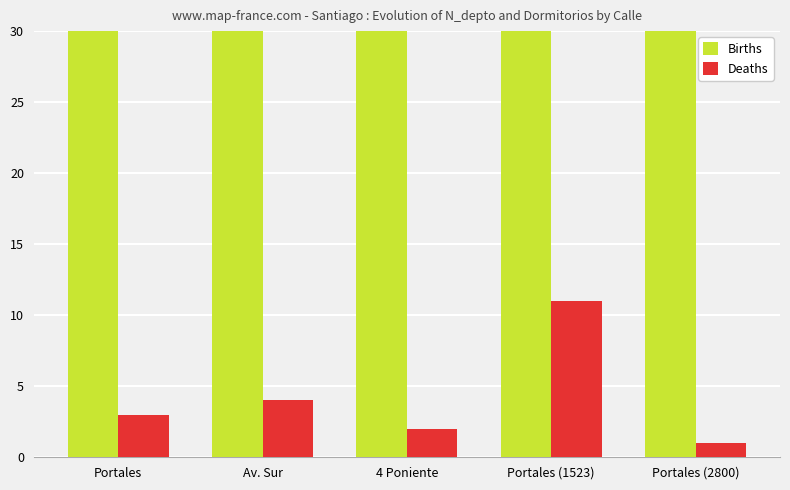

Rank the series at Portales from highest to lowest value.

Births, Deaths